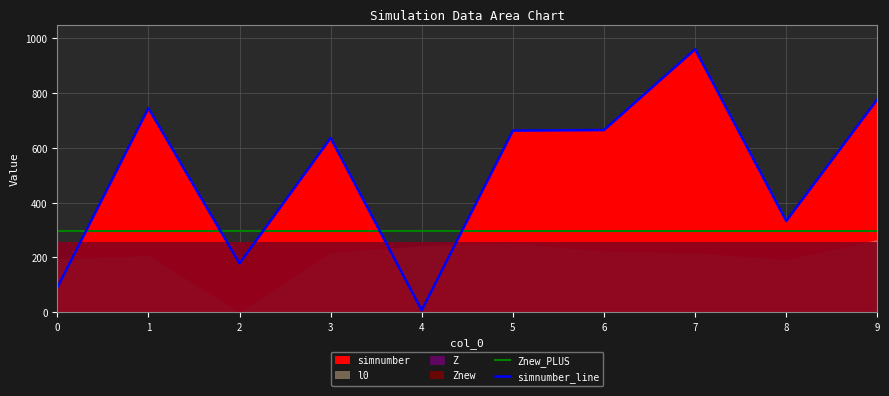

Is the value of simnumber_line at 5 greater than the value of Znew_PLUS at 5?

Yes